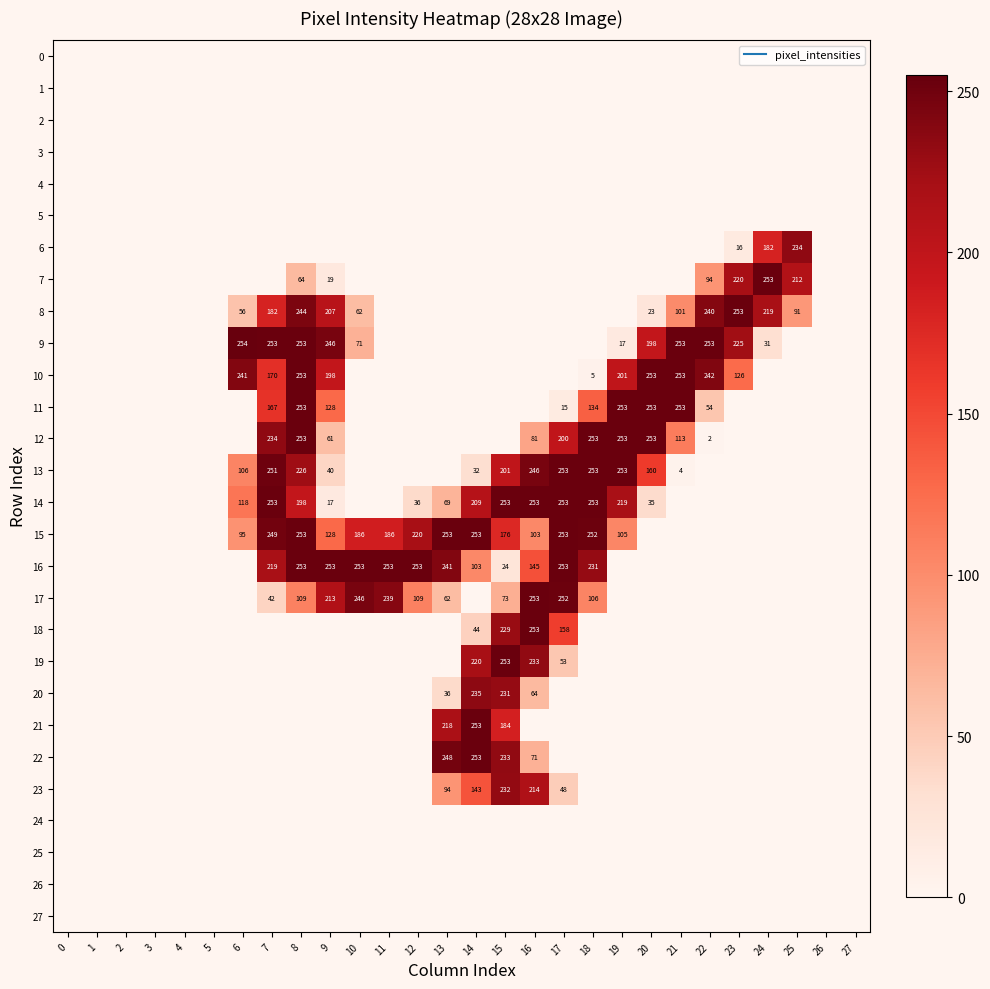

The value of 3 at 11 is 0. True or false?

True